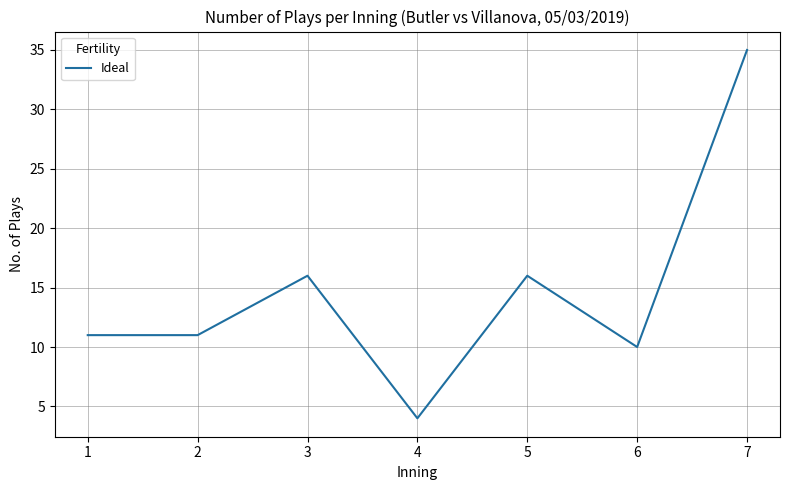

How many interior local peaks (higher than both neighbors) does the data have?

2